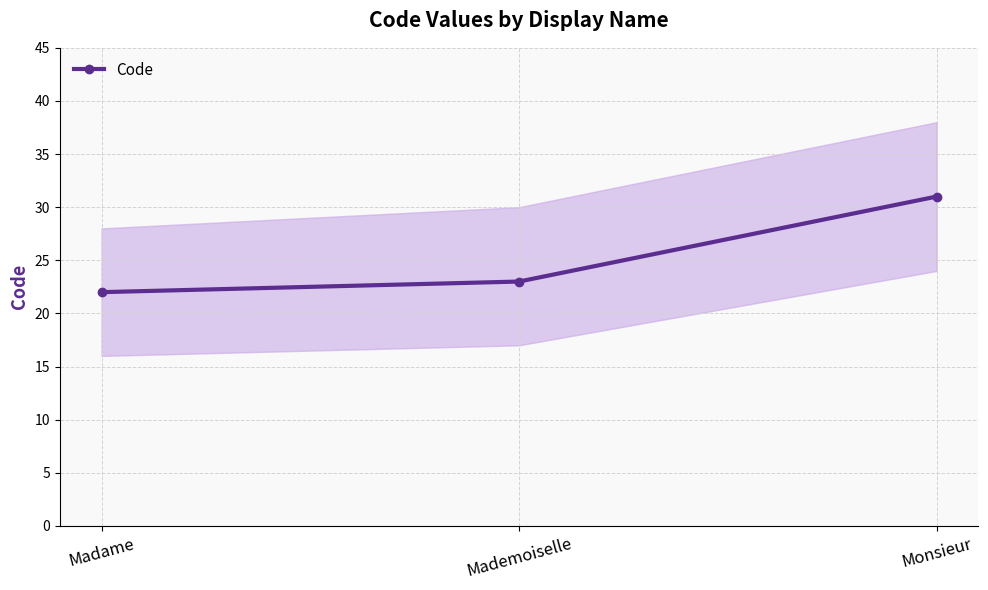

What is the difference between the maximum and minimum values?

9